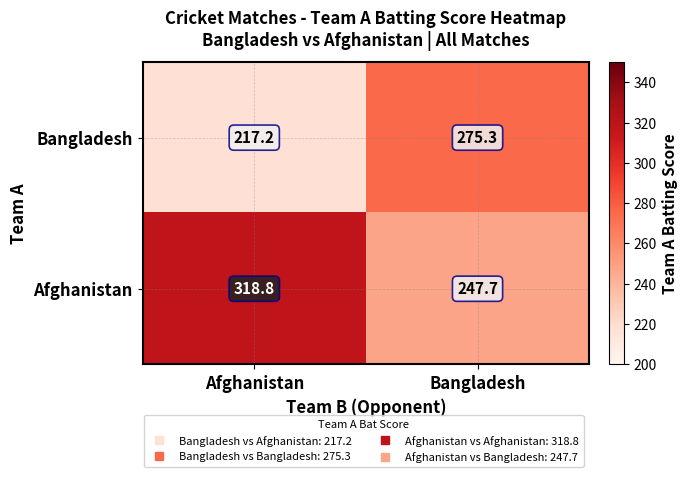

What is the sum of all Bangladesh values?

492.5